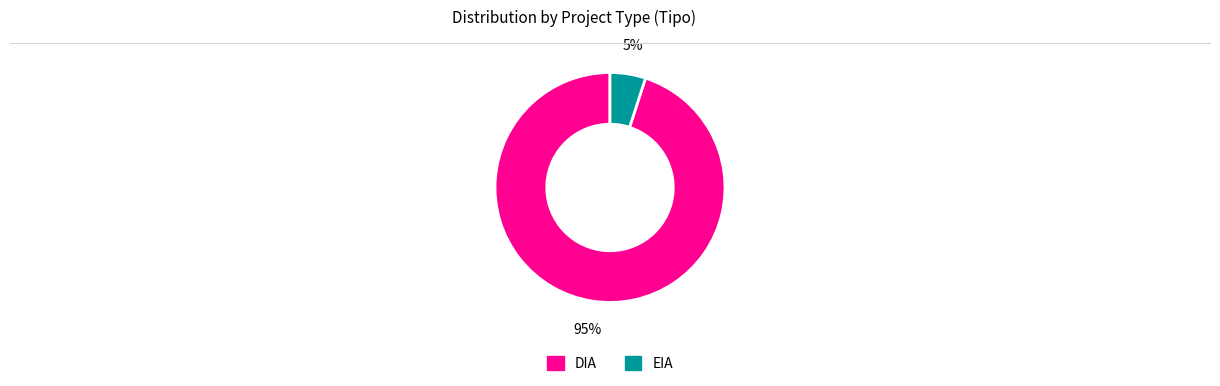

Does any single category account for the majority?

Yes